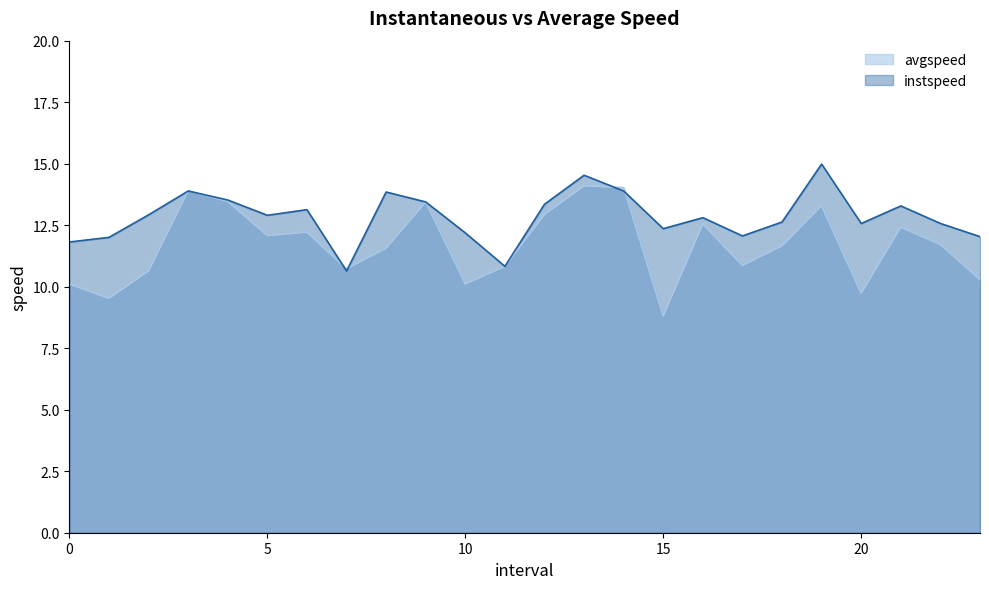

How many interior local valleys does the avgspeed series have?

7